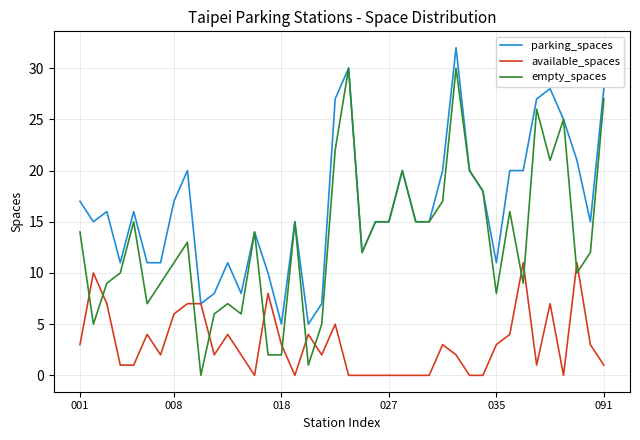

What is the maximum value shown in the chart?

32